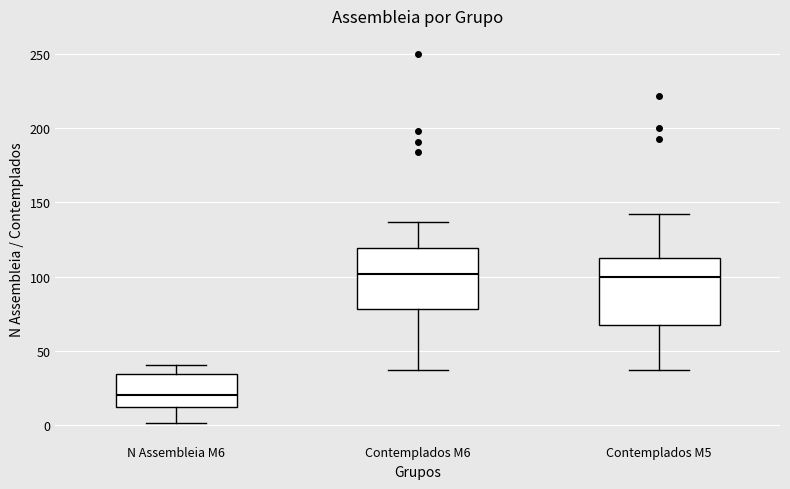

Reading left to right, read every box against the y-axis: the position of its median line, the range the box covers, and the ends of its whiskers. The values are not printed on the chart, so give them approximately, as read against the axis.

N Assembleia M6: median 20, box 10 to 35, whiskers 0 to 40
Contemplados M6: median 100, box 80 to 120, whiskers 35 to 135
Contemplados M5: median 100, box 65 to 115, whiskers 35 to 140